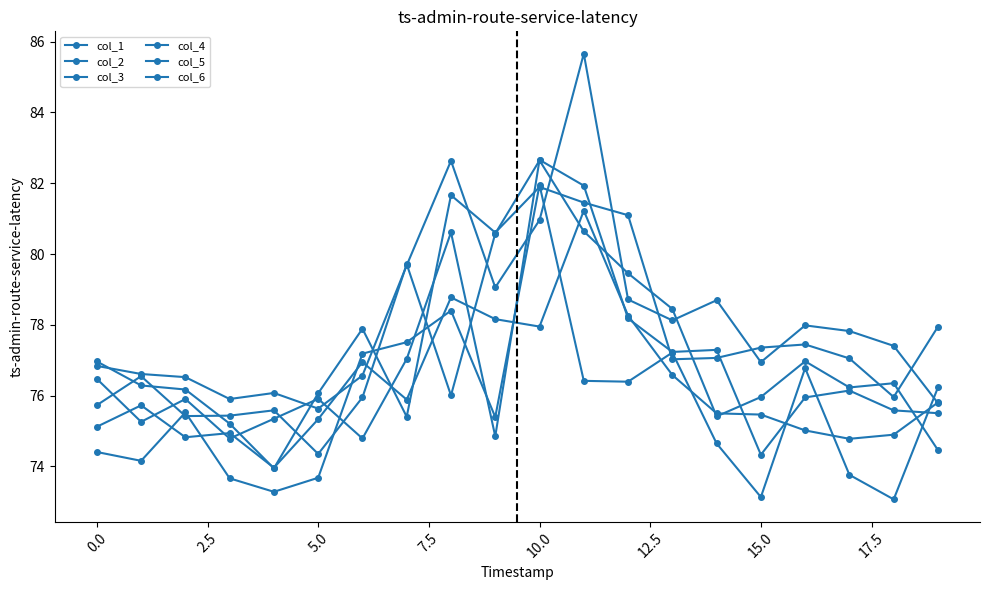

Is this an area chart (filled region under the line)?

No